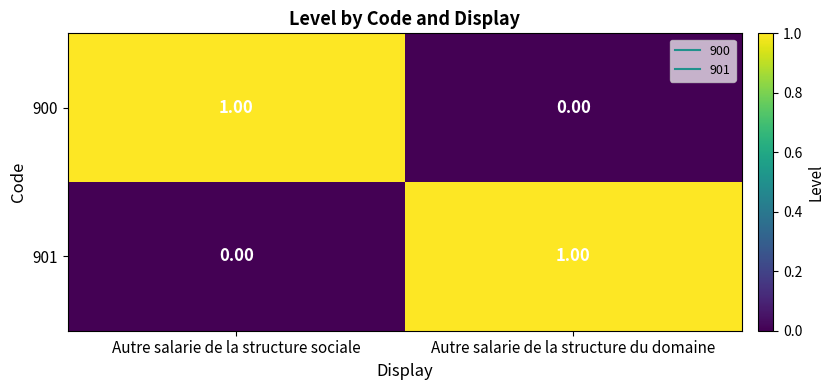

At Autre salarie de la structure du domaine, list the series in order from largest to smallest.

901, 900